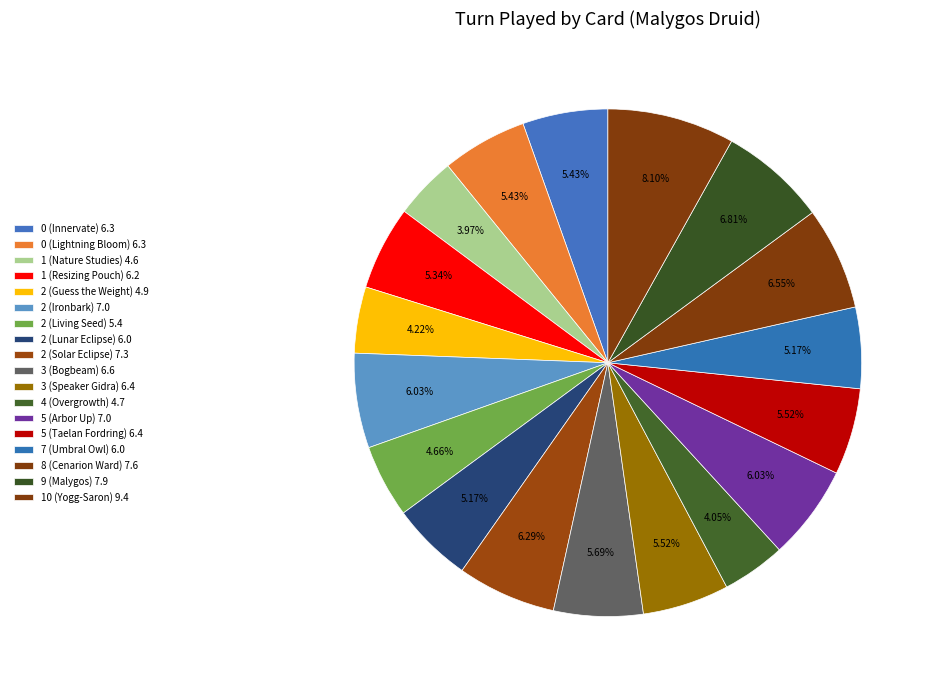

What is the total percentage of 7 (Umbral Owl) and 1 (Nature Studies)?

9.1%